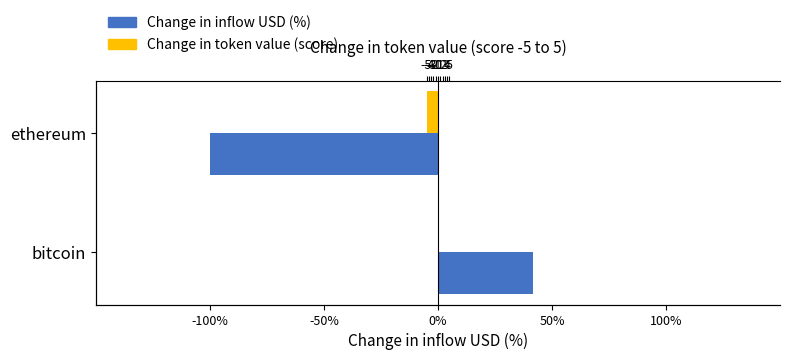

What position from the left is bitcoin?

1